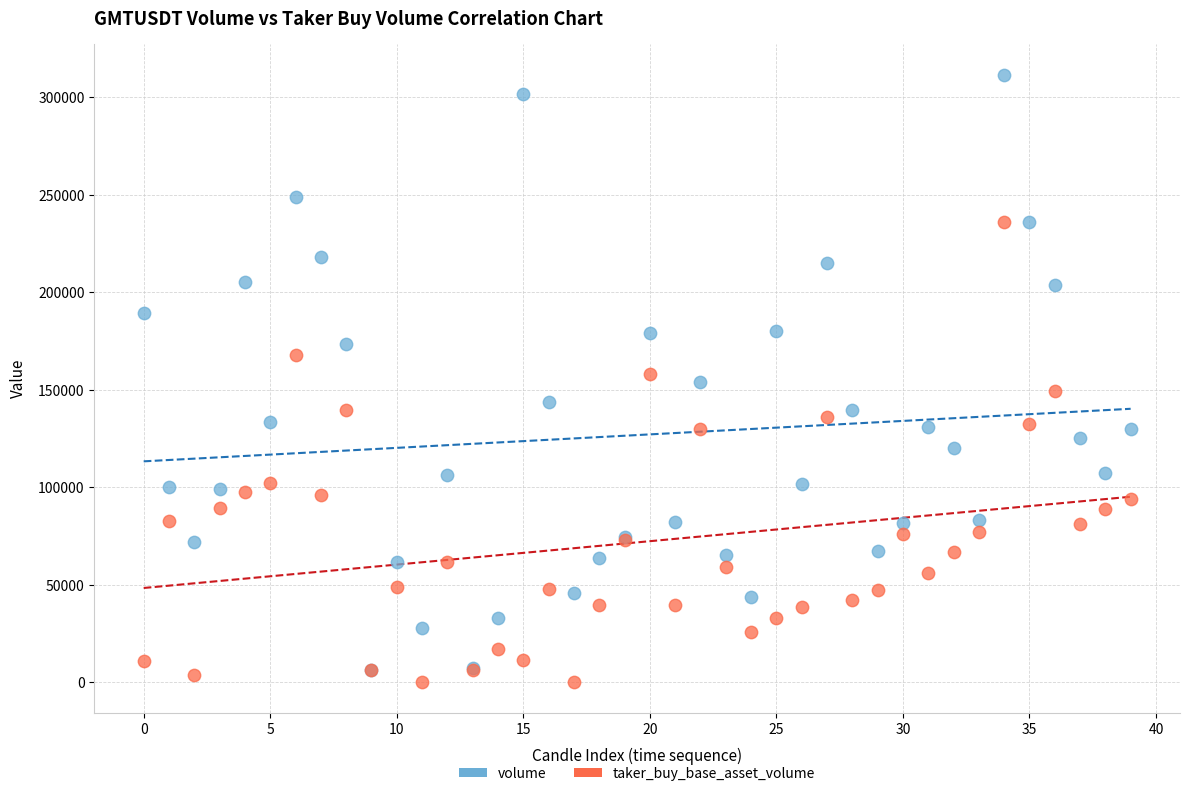

Which series has the largest Y range (max minus min)?

volume